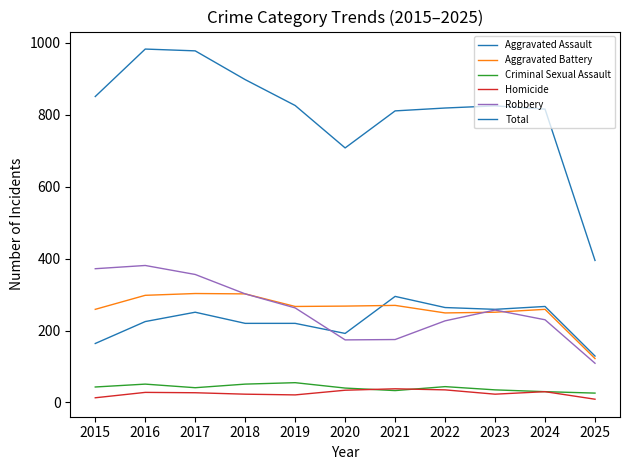

What is the difference between the second highest and second lowest values in the Aggravated Assault series?

103